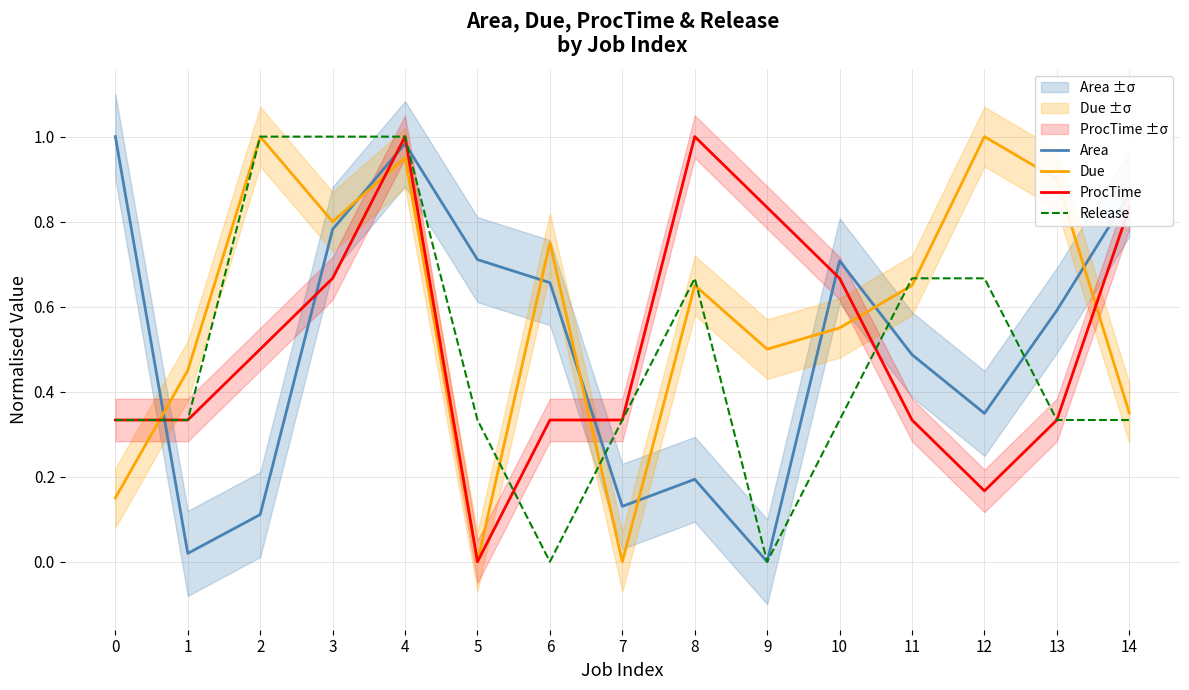

Between 11 and 13, which series saw the biggest shift?

Release